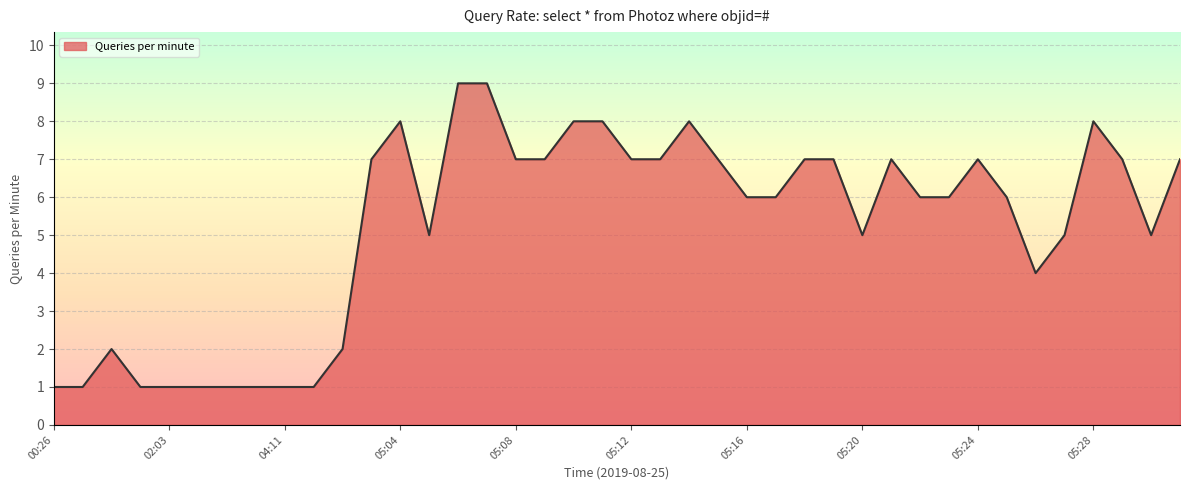

What is the difference between the maximum and minimum values?

8